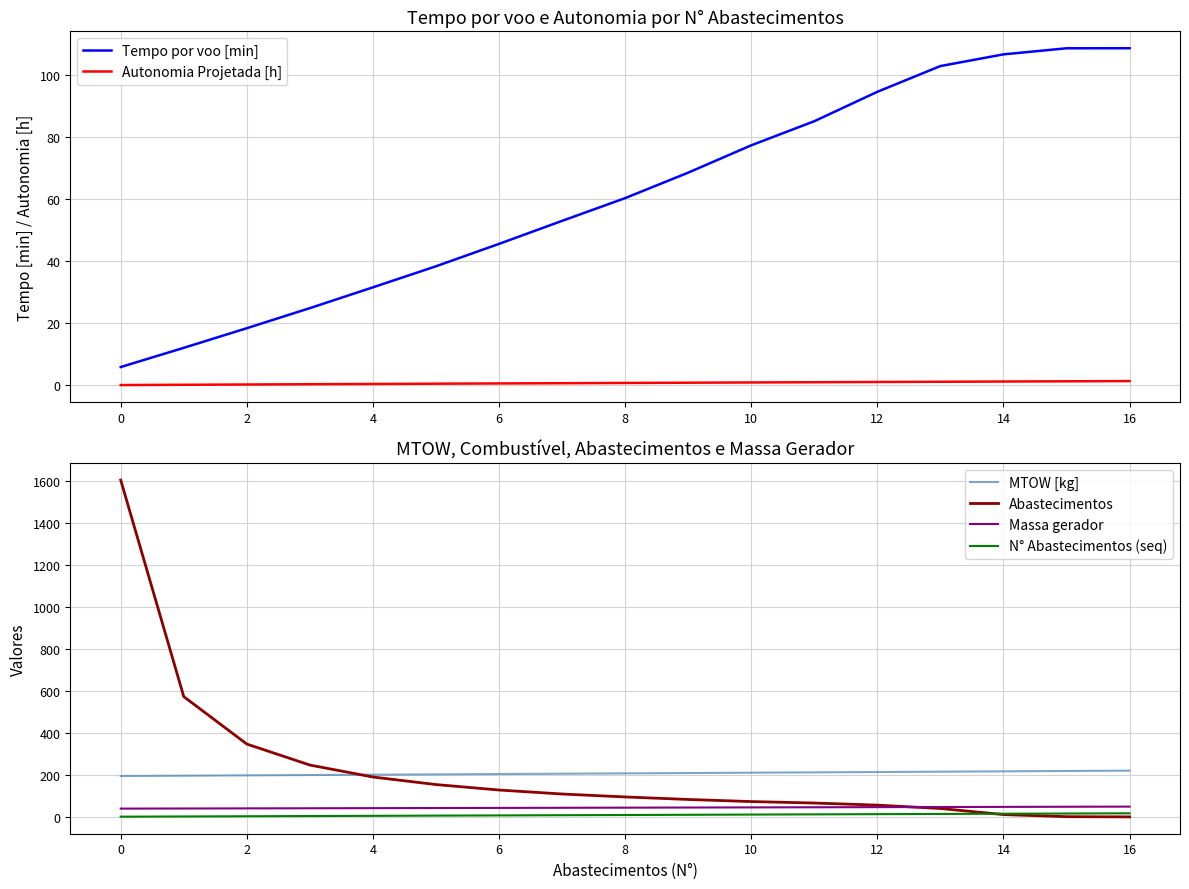

True or false: N° Abastecimentos (seq) and MTOW [kg] intersect in this chart.

False